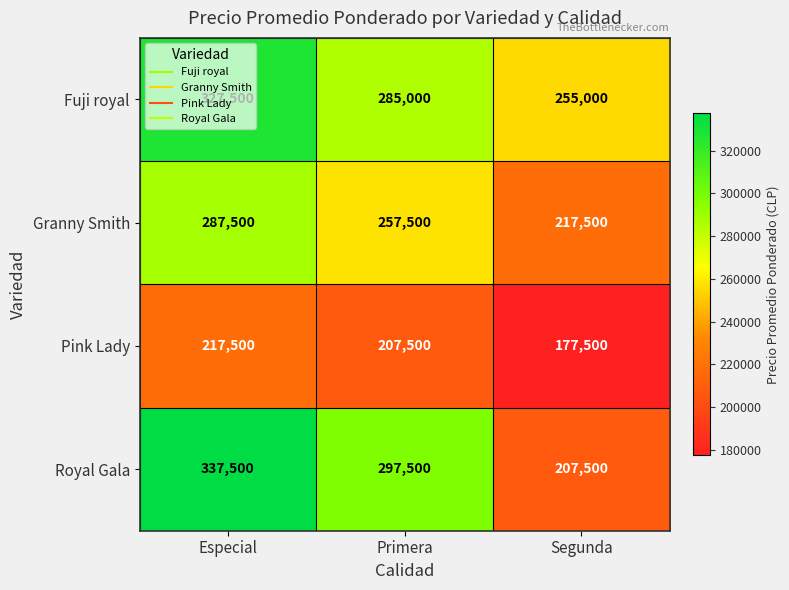

Count the Pink Lady values in the range 177500 to 217500.

3